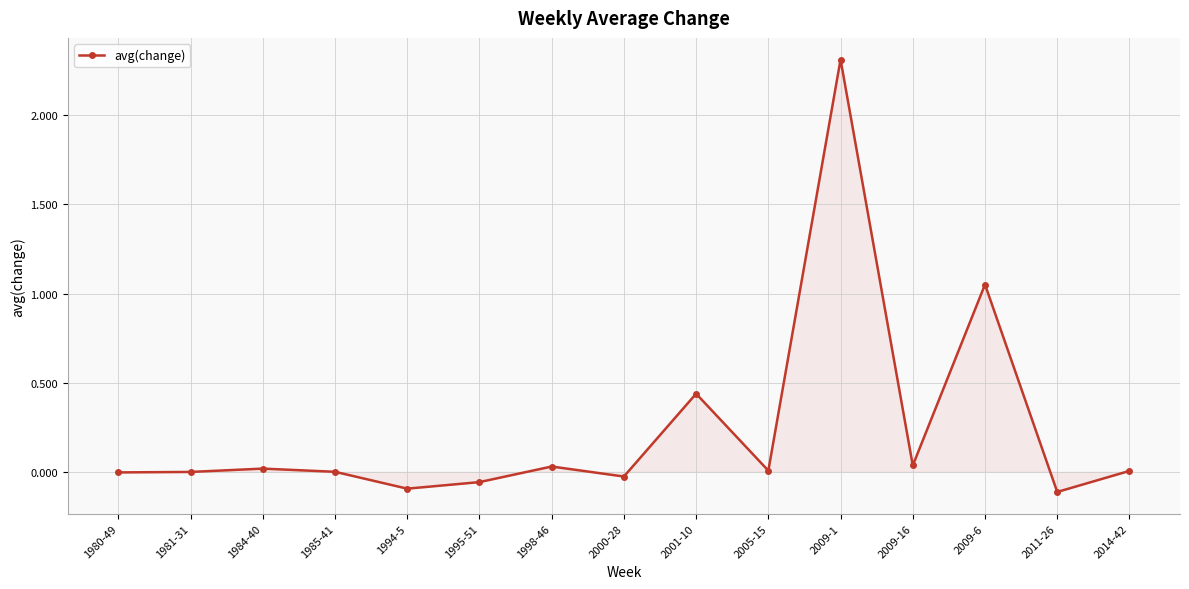

Where is the data nearest to the value 1?

2009-6